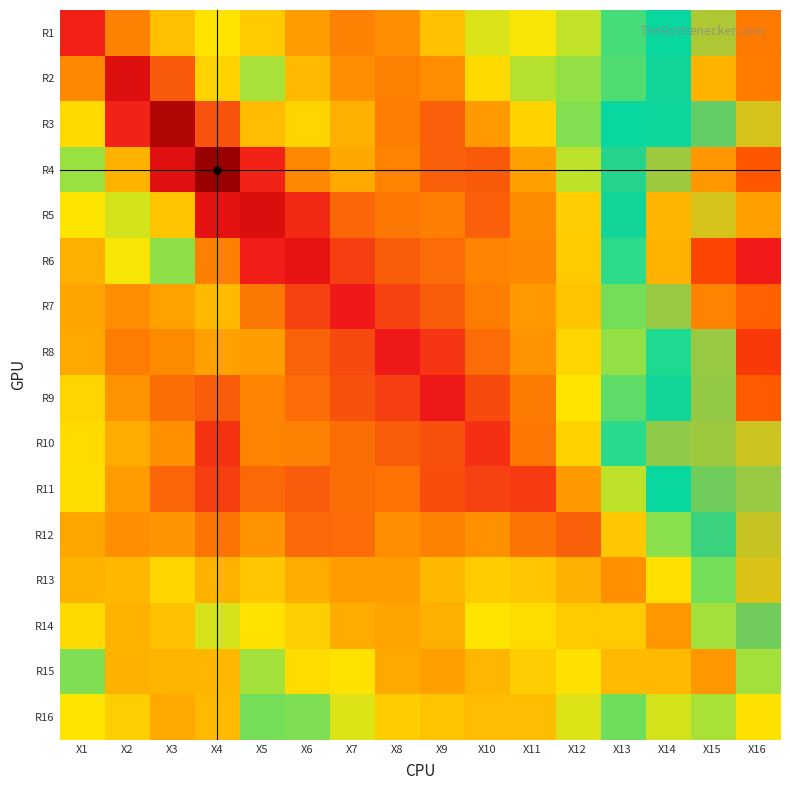

Which series has the widest spread of values?

R4